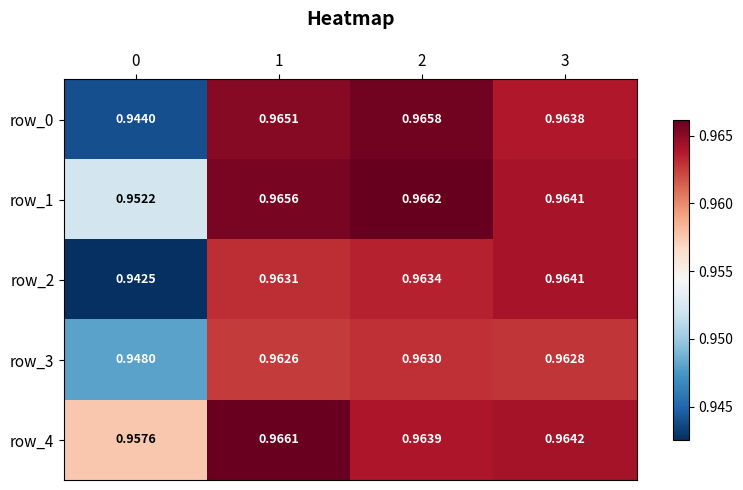

True or false: row_0 has a value of 1.5 at 2.

False